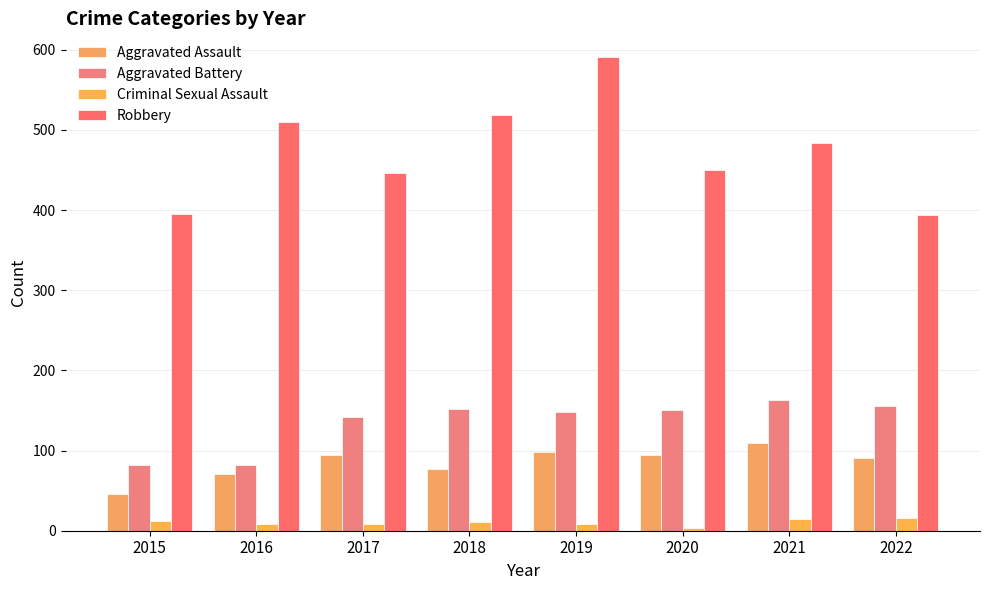

What is the difference between the highest and lowest values at 2020?

447